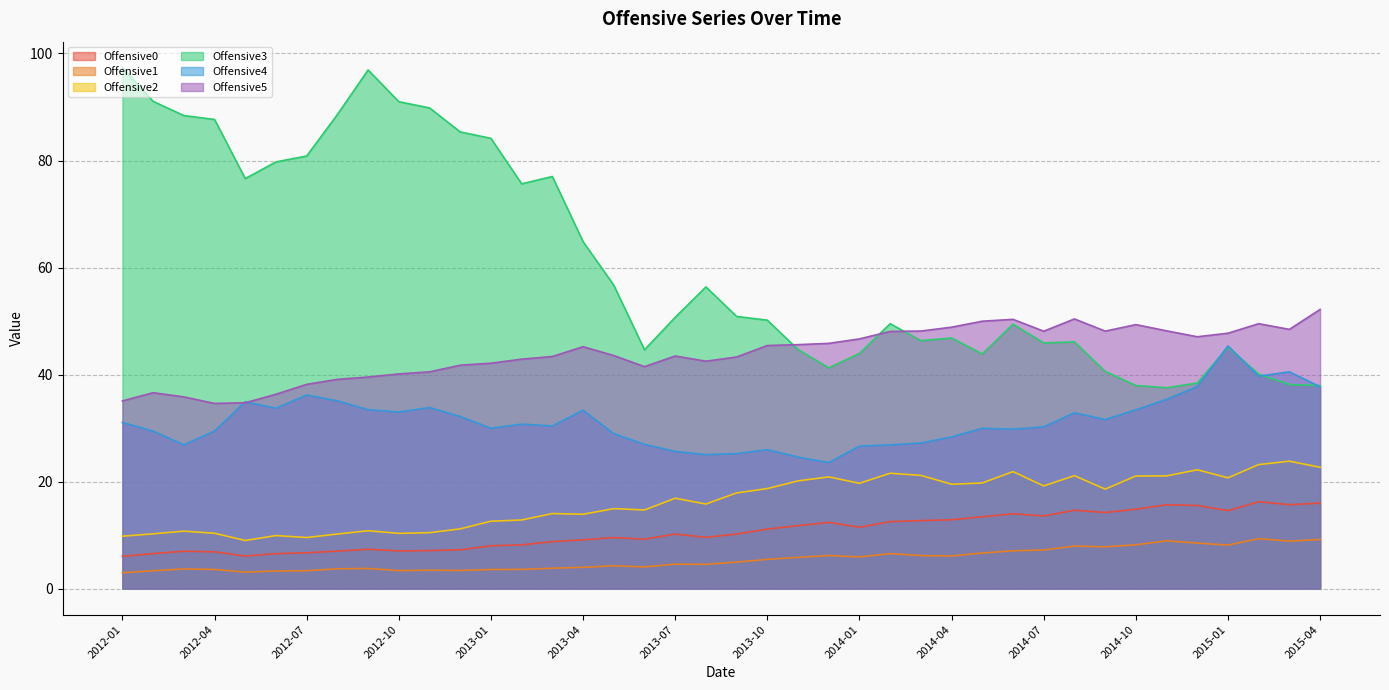

How many interior local valleys does the Offensive5 series have?

7